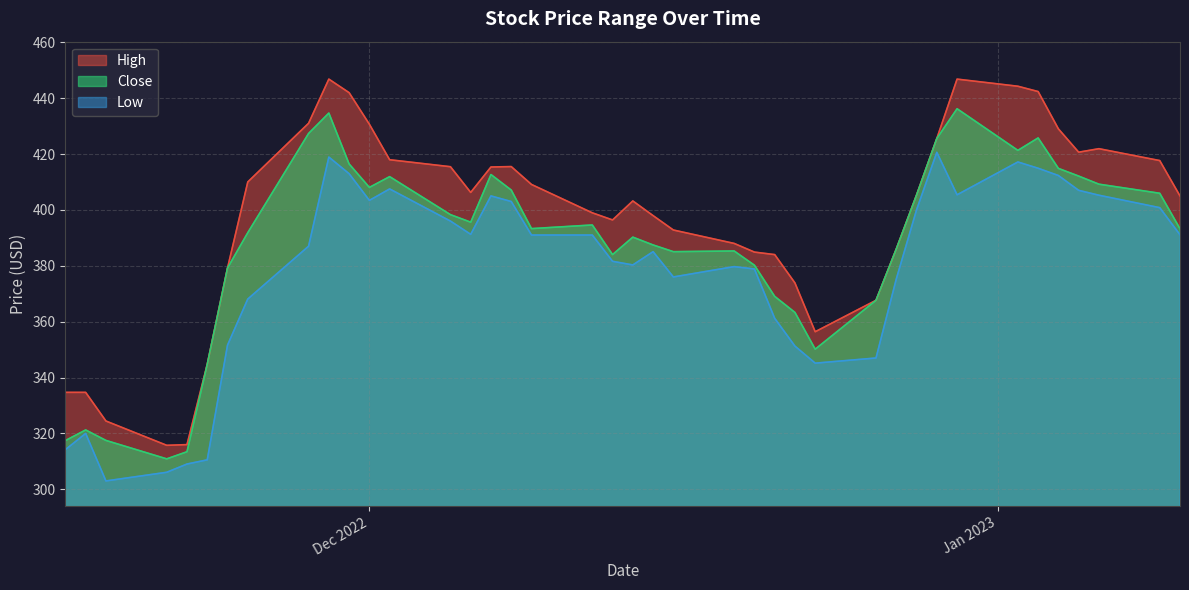

True or false: Low and High intersect in this chart.

False